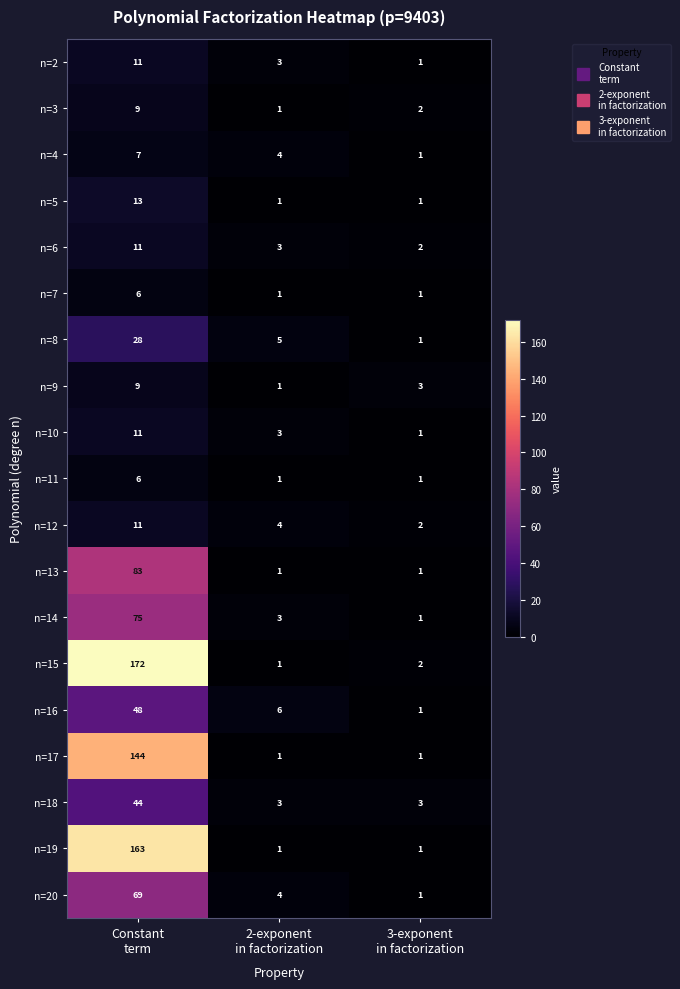

What is the sum of all n=18 values?

50